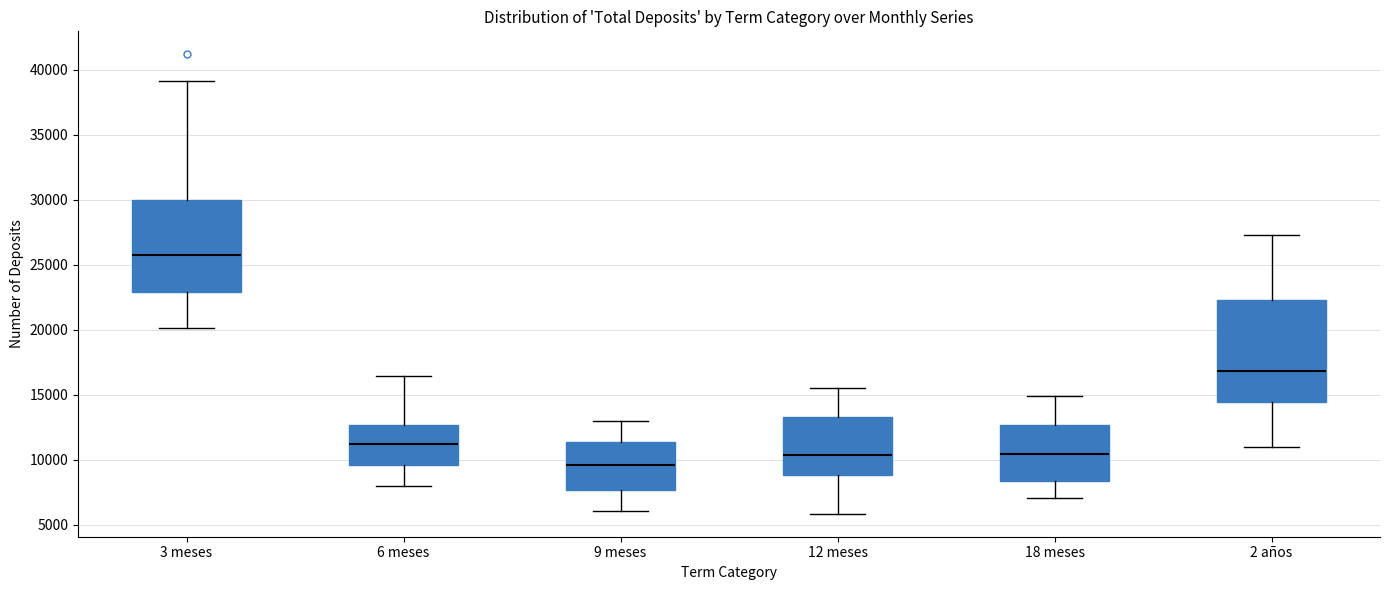

Reading left to right, transcribe this box plot: for each box, give where its median line is, the range the box spans, and where its two whiskers end, as read against the y-axis. The values are not printed on the chart, so give them approximately, as read against the axis.

3 meses: median 26000, box 23000 to 30000, whiskers 20000 to 39000
6 meses: median 11000, box 9500 to 12500, whiskers 8000 to 16500
9 meses: median 9500, box 7500 to 11500, whiskers 6000 to 13000
12 meses: median 10500, box 9000 to 13500, whiskers 6000 to 15500
18 meses: median 10500, box 8500 to 12500, whiskers 7000 to 15000
2 años: median 17000, box 14500 to 22500, whiskers 11000 to 27500